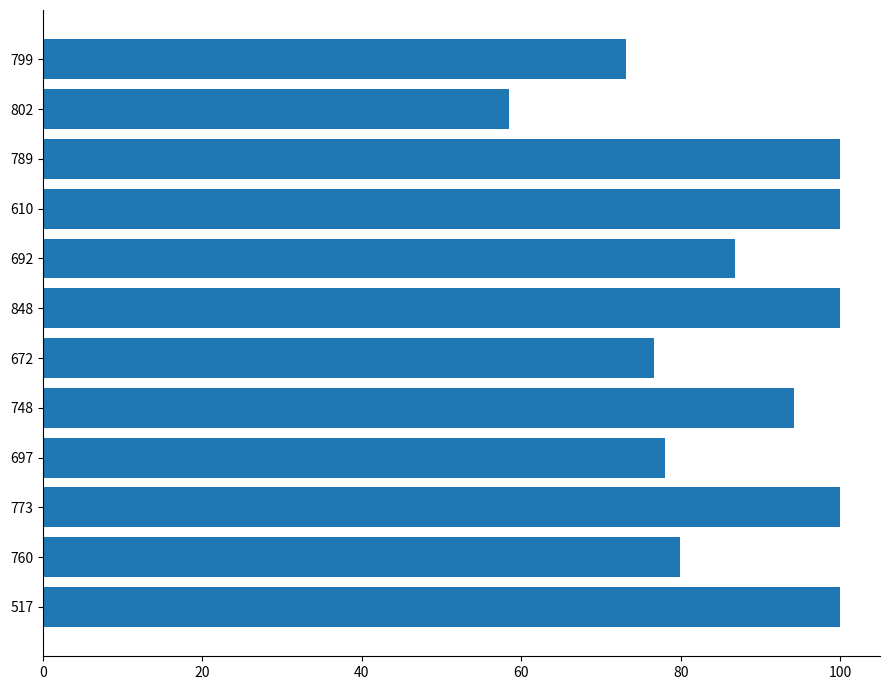

What is the maximum value shown in the chart?

100.0